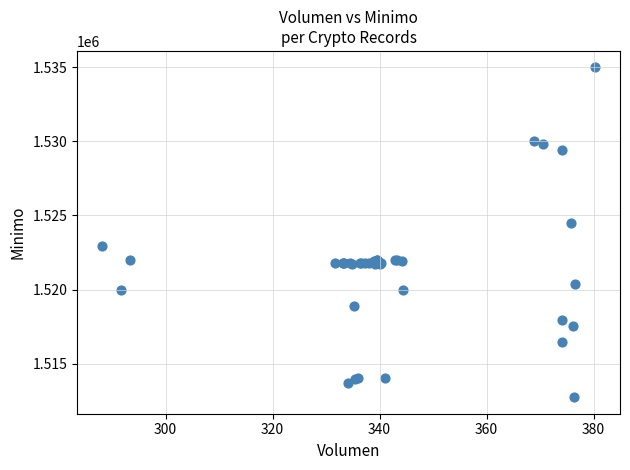

What Y value in the scatter plot is closest to 1523862?

1524513